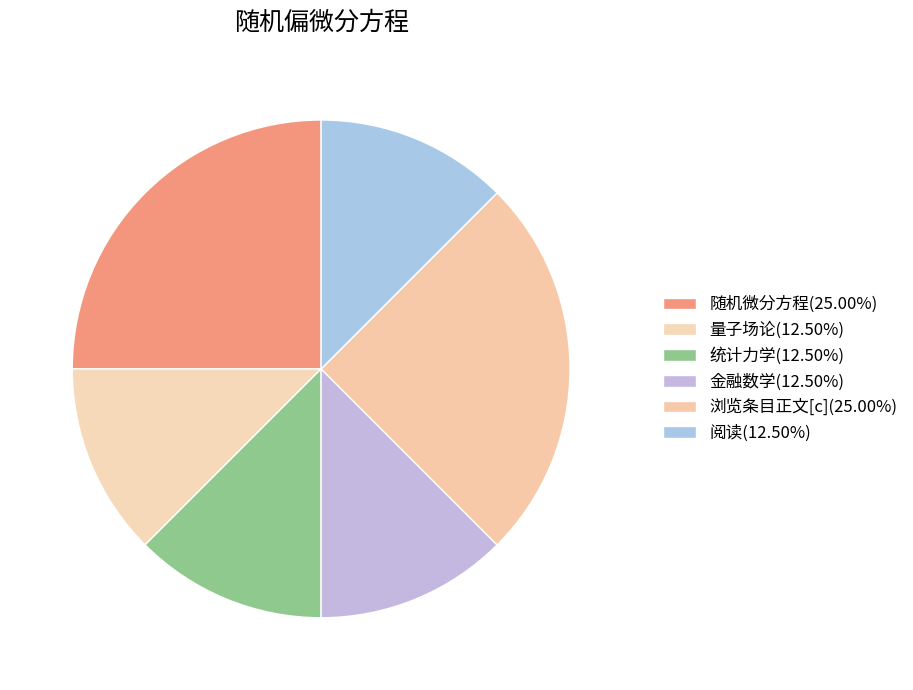

How many slices are in this pie chart?

6